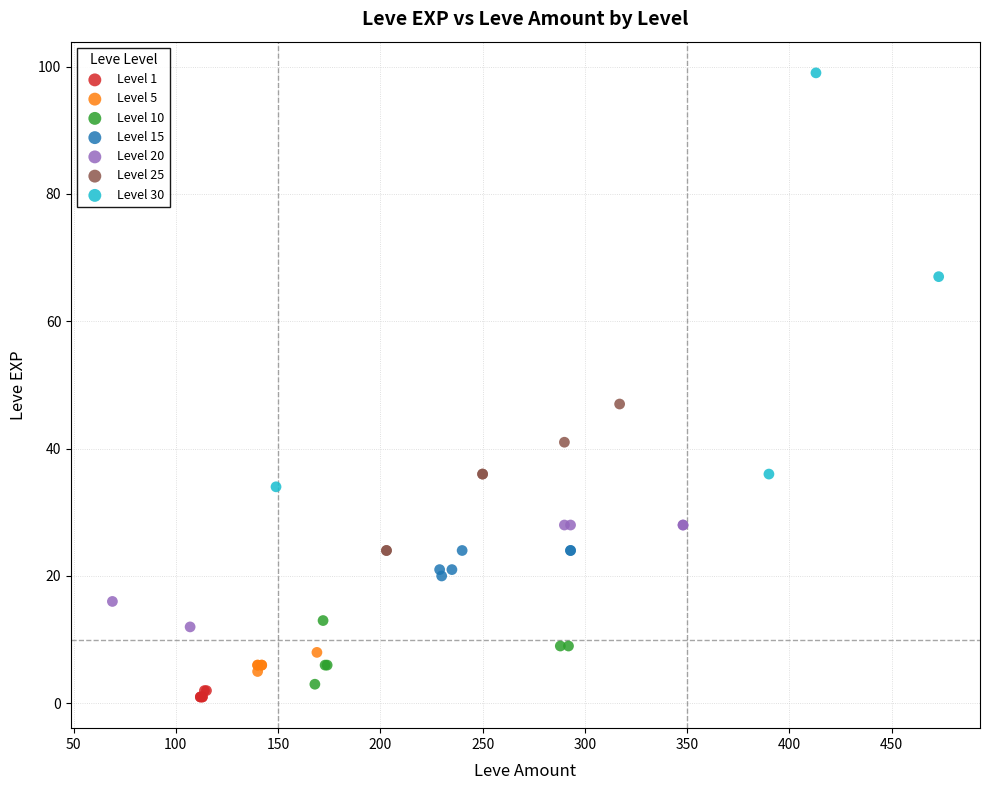

Which series contains the highest Y value?

Level 30